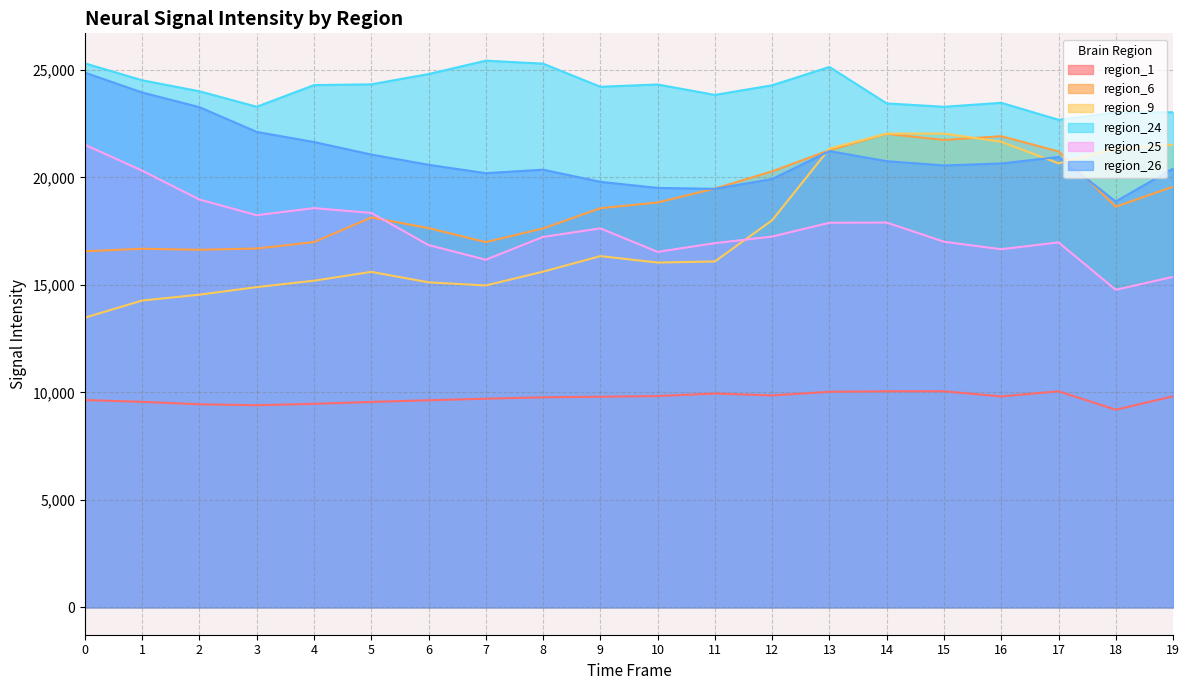

Does the chart have visible grid lines?

Yes